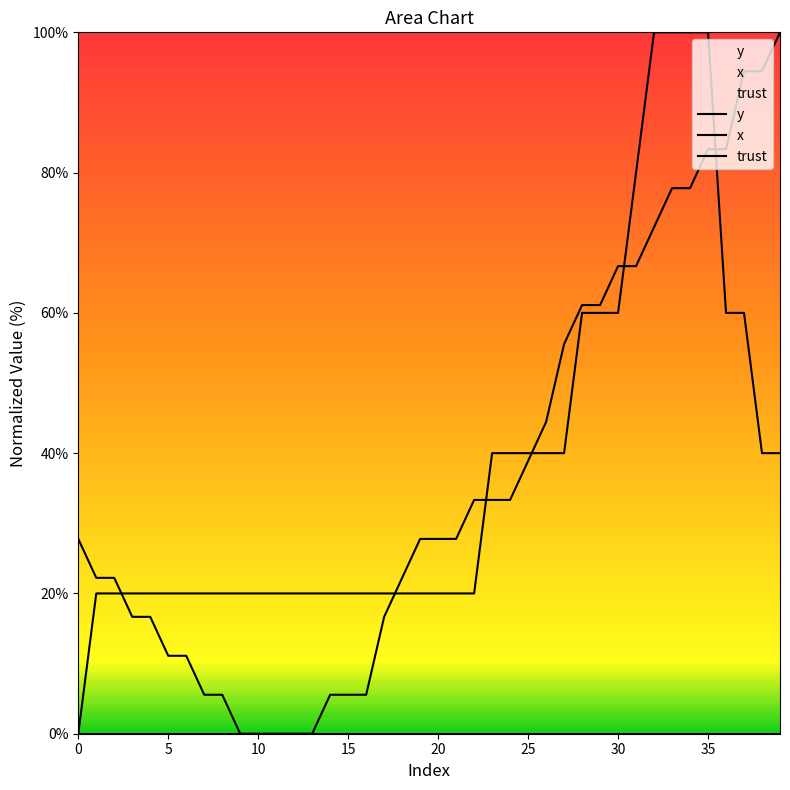

What is the sum of all x values?

1455.6